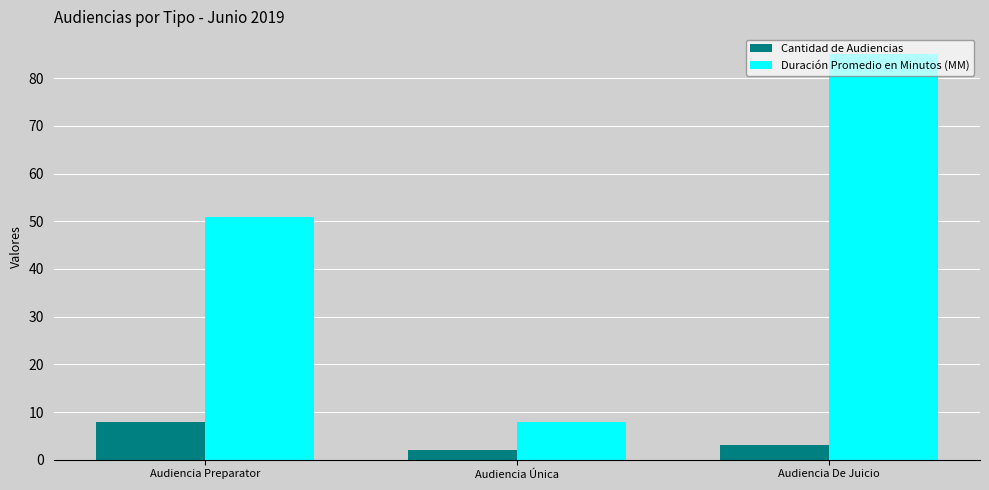

What position from the right is Audiencia De Juicio?

1